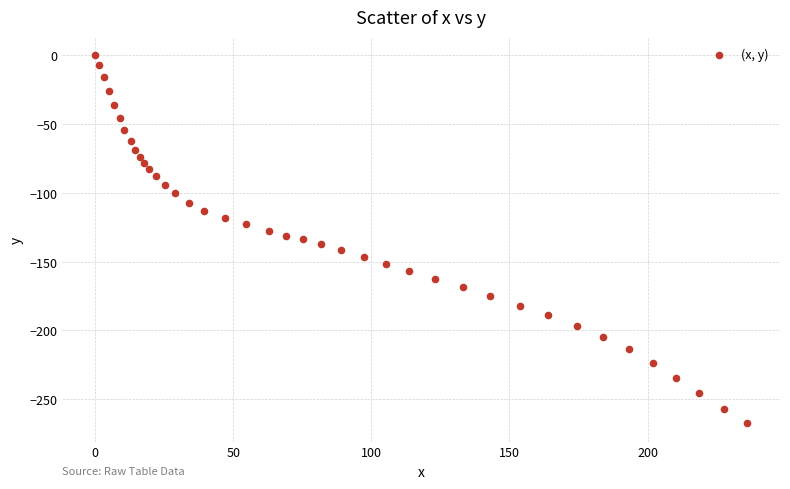

What is the range of Y values (max minus min)?

267.5